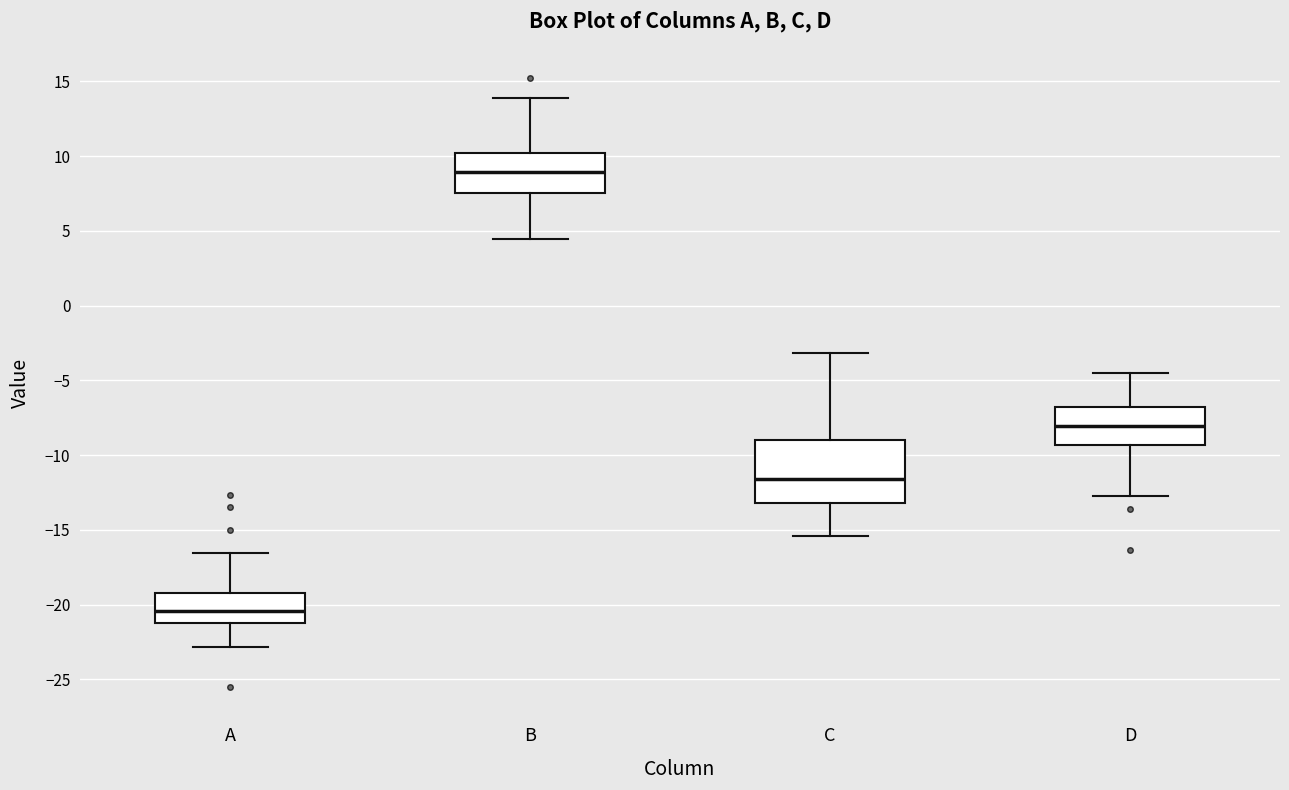

Reading left to right, read every box against the y-axis: the position of its median line, the range the box covers, and the ends of its whiskers. The values are not printed on the chart, so give them approximately, as read against the axis.

A: median -20.5, box -21.0 to -19.0, whiskers -23.0 to -16.5
B: median 9.0, box 7.5 to 10.0, whiskers 4.5 to 14.0
C: median -11.5, box -13.0 to -9.0, whiskers -15.5 to -3.0
D: median -8.0, box -9.5 to -7.0, whiskers -12.5 to -4.5